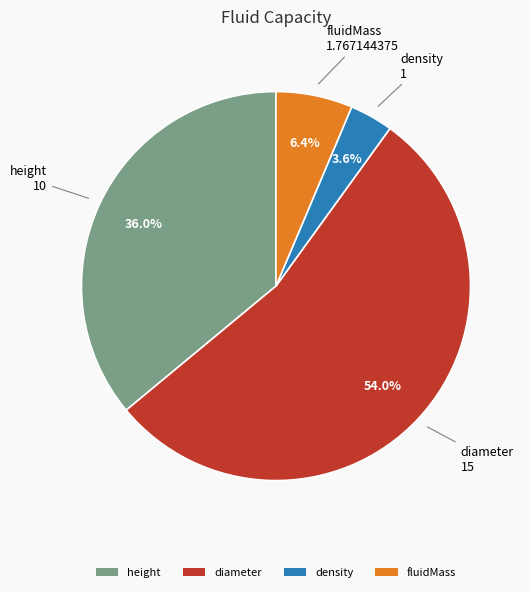

Which slice is the smallest?

density